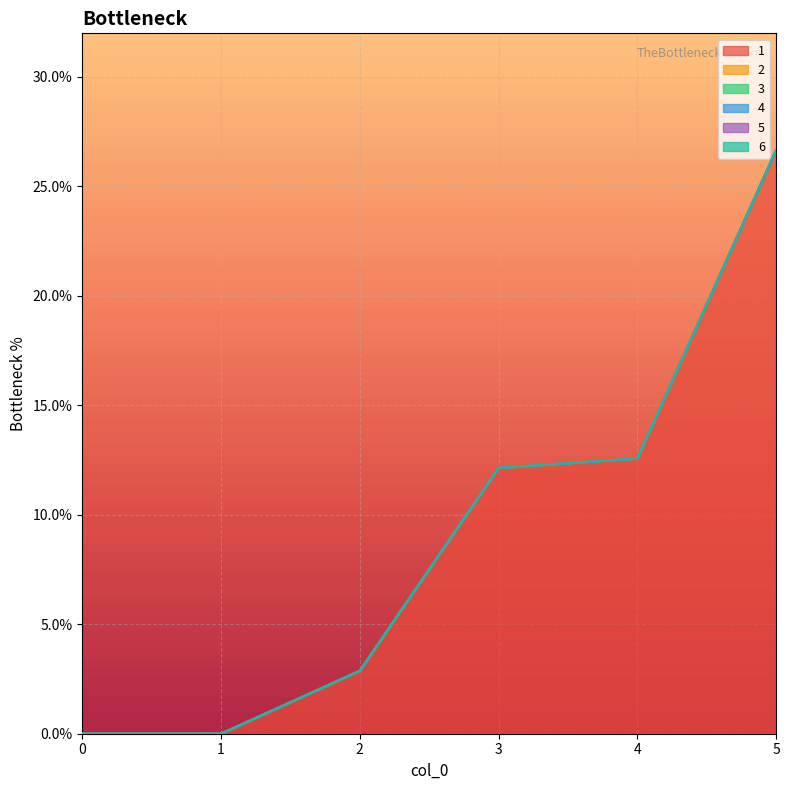

Is the value of 4 at 2 greater than the value of 1 at 5?

No